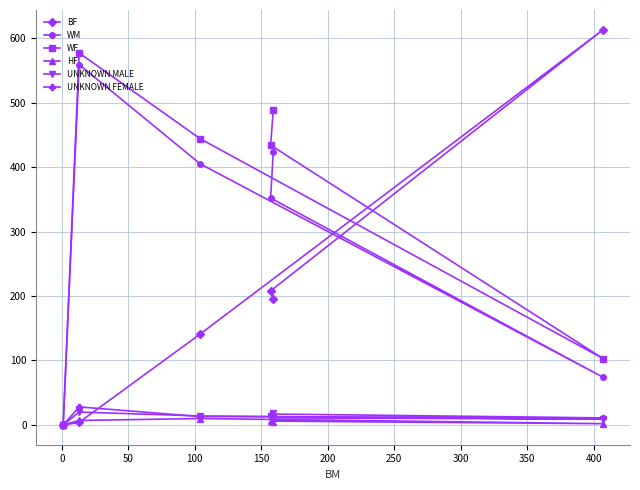

In HF, how many points are lower than both neighbors (excluding endpoints)?

1